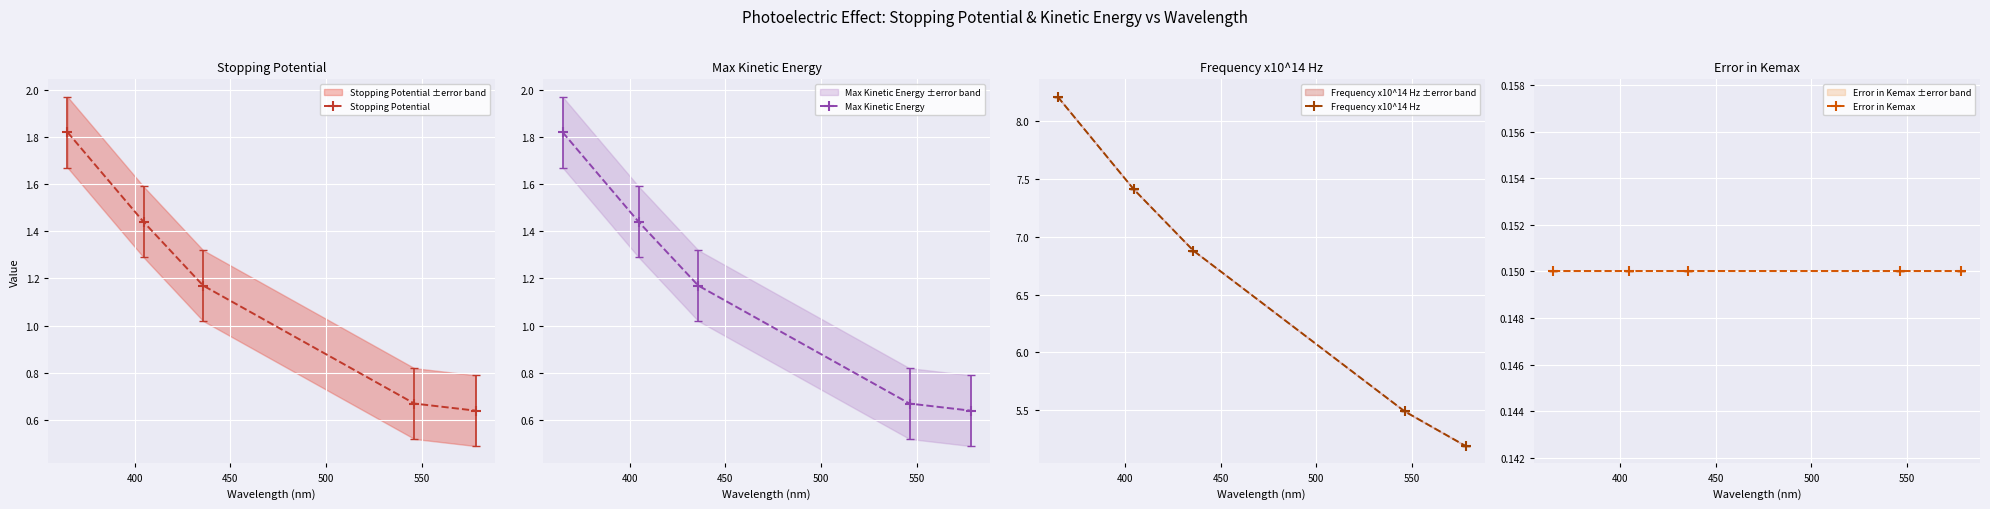

How many lines are shown in the chart?

4